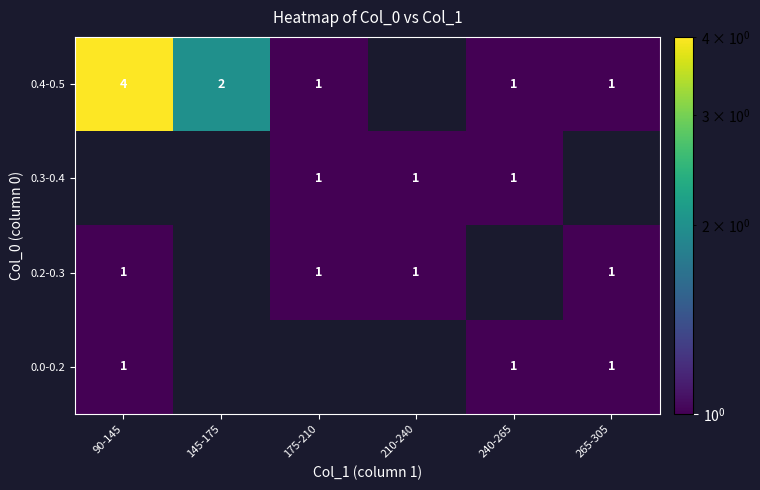

True or false: 0.3-0.4 has a value of 1 at 210-240.

True